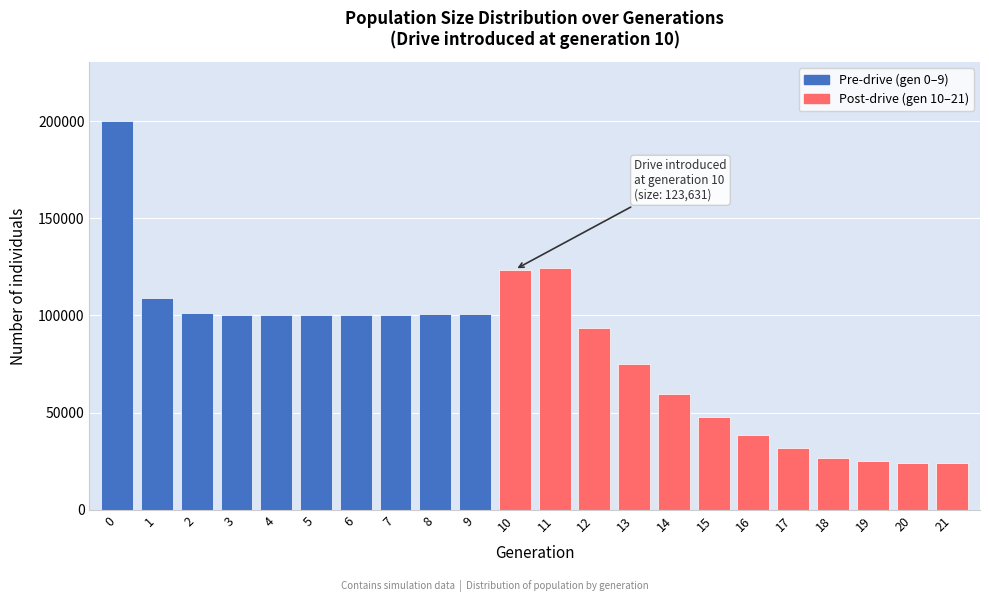

What is the value of the 2nd bar from the left?

109027